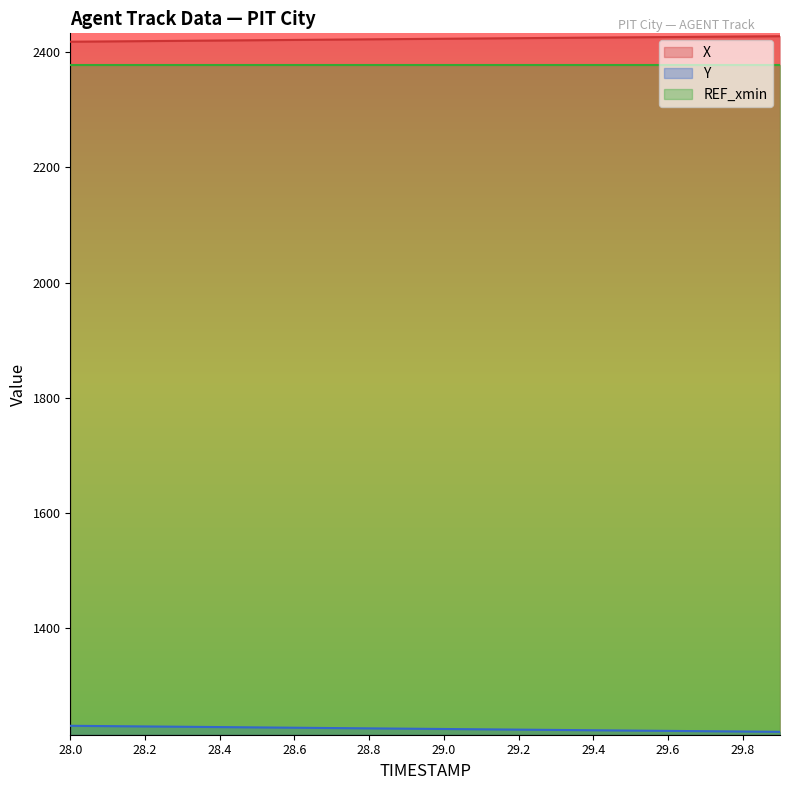

What is the difference between the maximum and minimum values in the Y series?

10.5